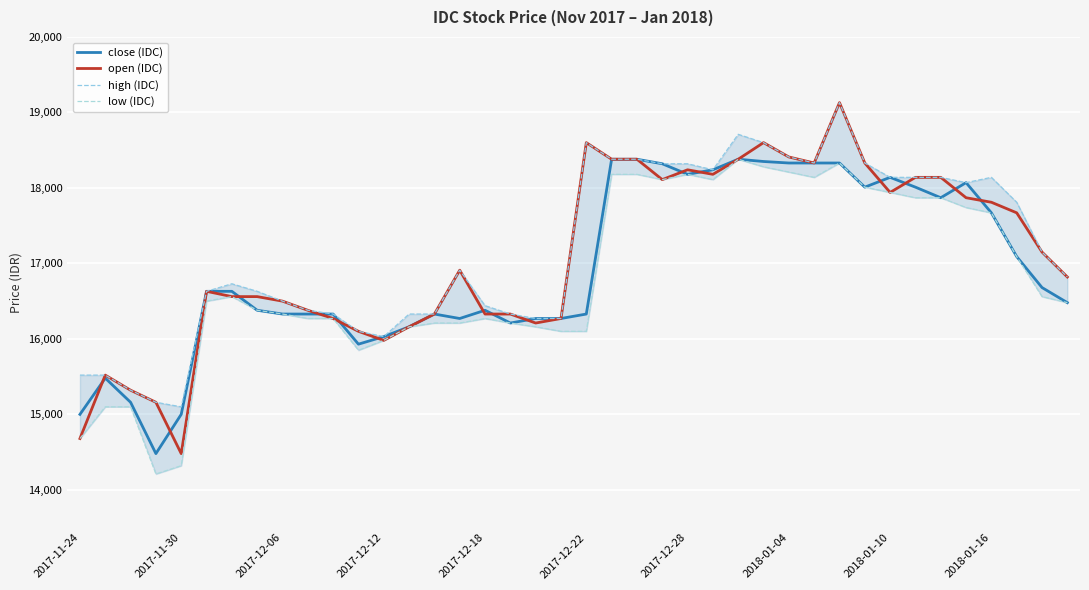

What is the difference between the maximum and minimum values in the low (IDC) series?

4170